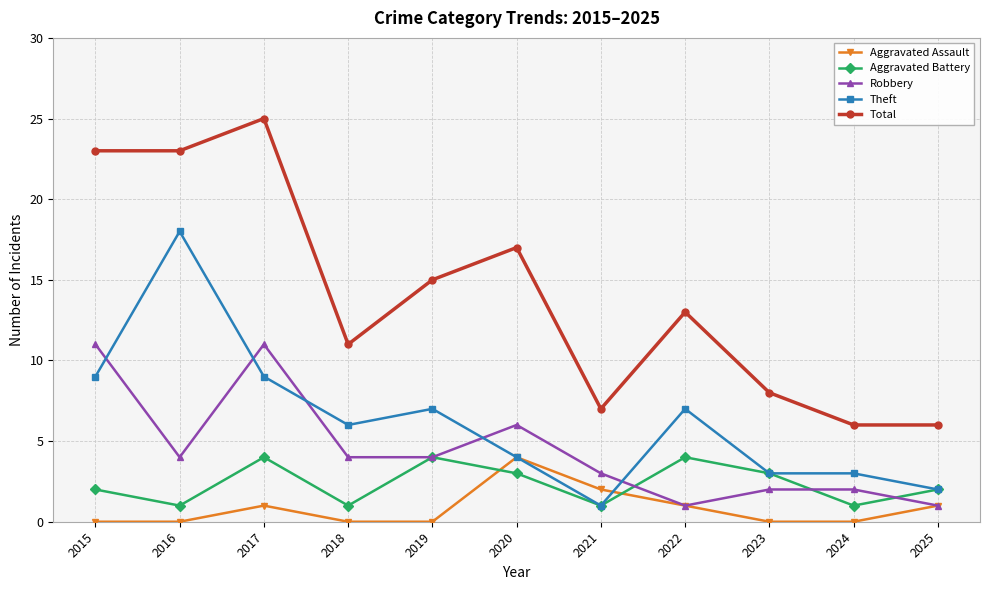

What is the sum of all Total values?

154